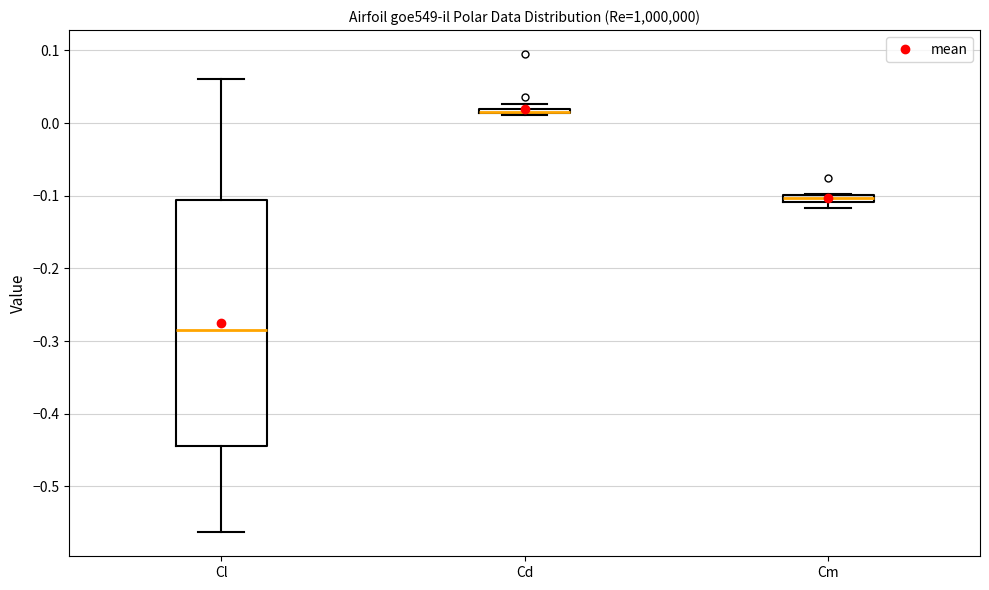

Where is the lower edge of the box for Cd on the y-axis? The values are not printed on the chart, so give them approximately, as read against the axis.

0.01